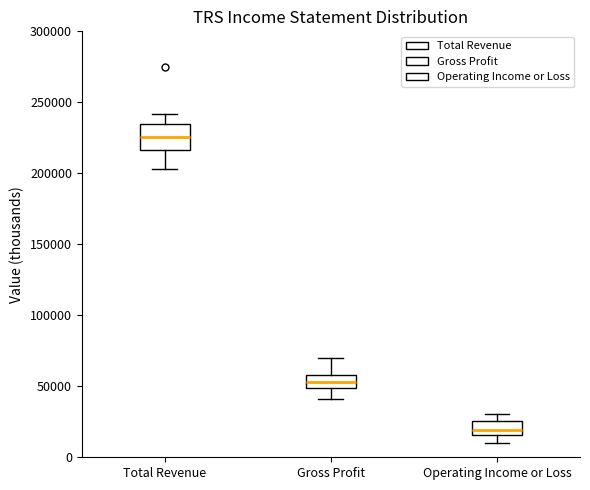

Reading left to right, transcribe this box plot: for each box, give where its median line is, the range the box spans, and where its two whiskers end, as read against the y-axis. The values are not printed on the chart, so give them approximately, as read against the axis.

Total Revenue: median 225000, box 215000 to 235000, whiskers 205000 to 240000
Gross Profit: median 55000, box 50000 to 60000, whiskers 40000 to 70000
Operating Income or Loss: median 20000, box 15000 to 25000, whiskers 10000 to 30000